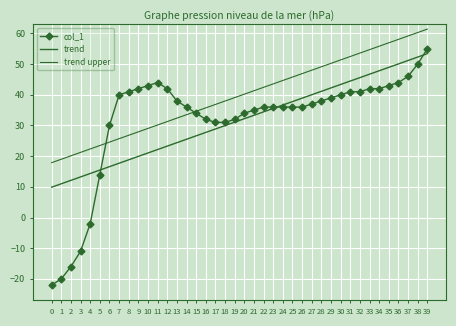

How many intersections are there between col_1 and trend upper?

2